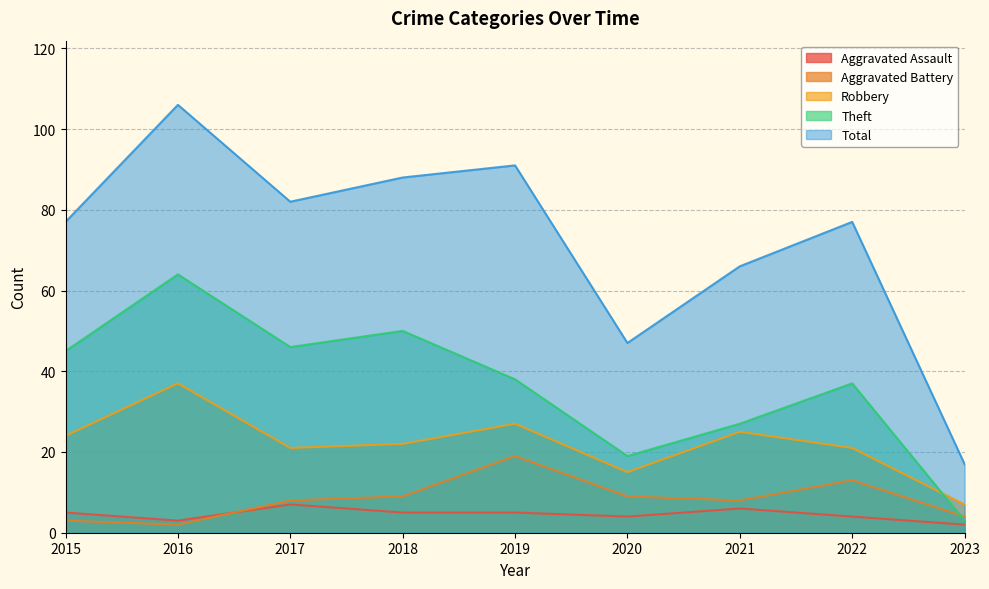

What is the total value across all series at 2020?

94